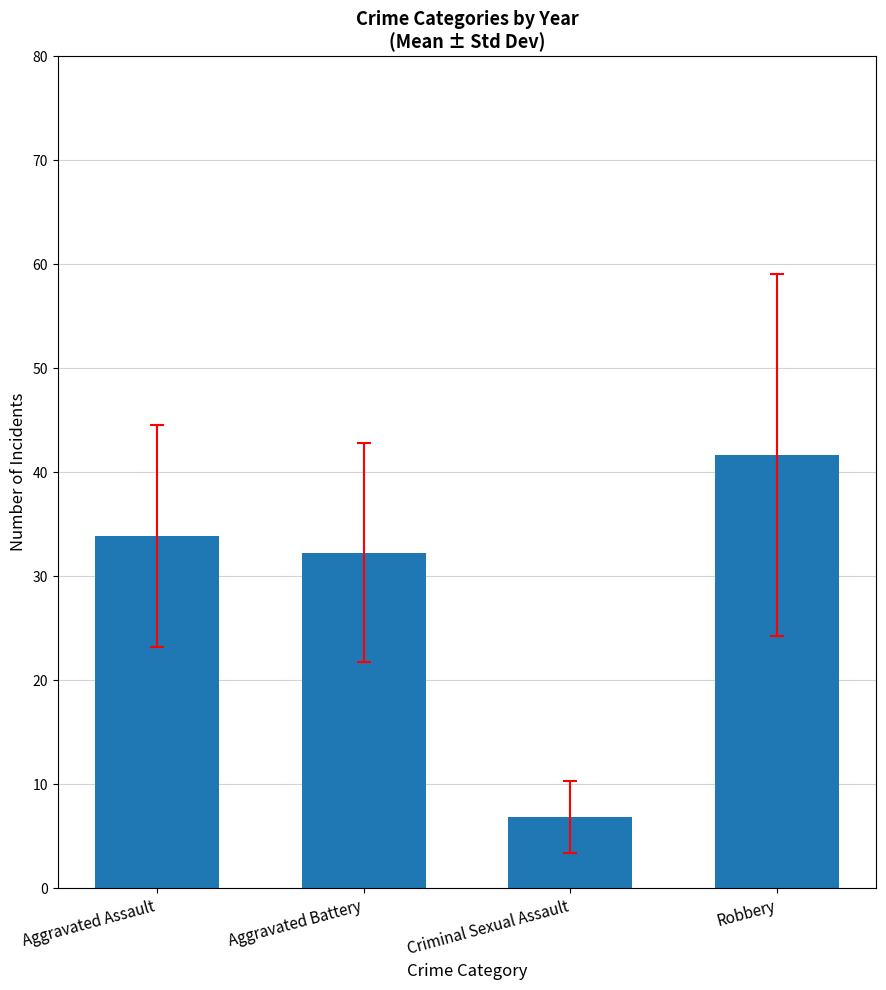

Where does the data first go above 33?

Aggravated Assault